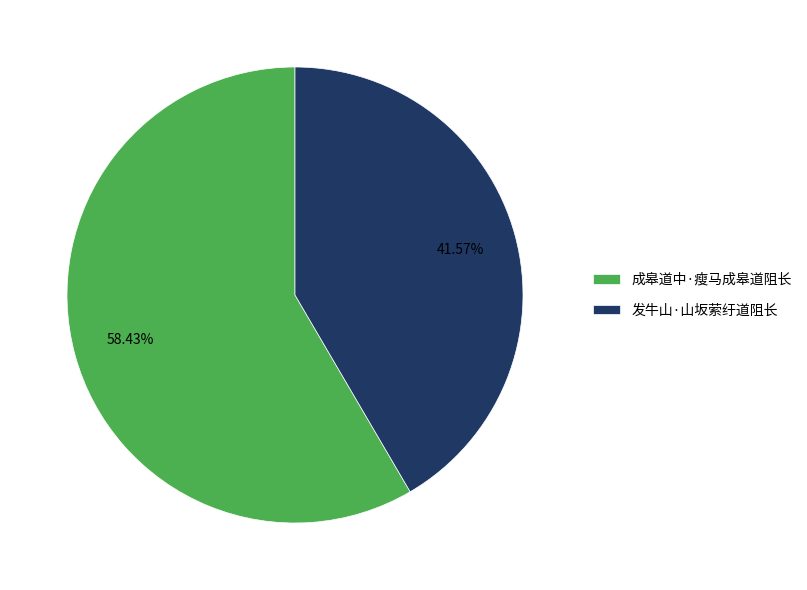

Which category accounts for the majority?

成皋道中·瘦马成皋道阻长